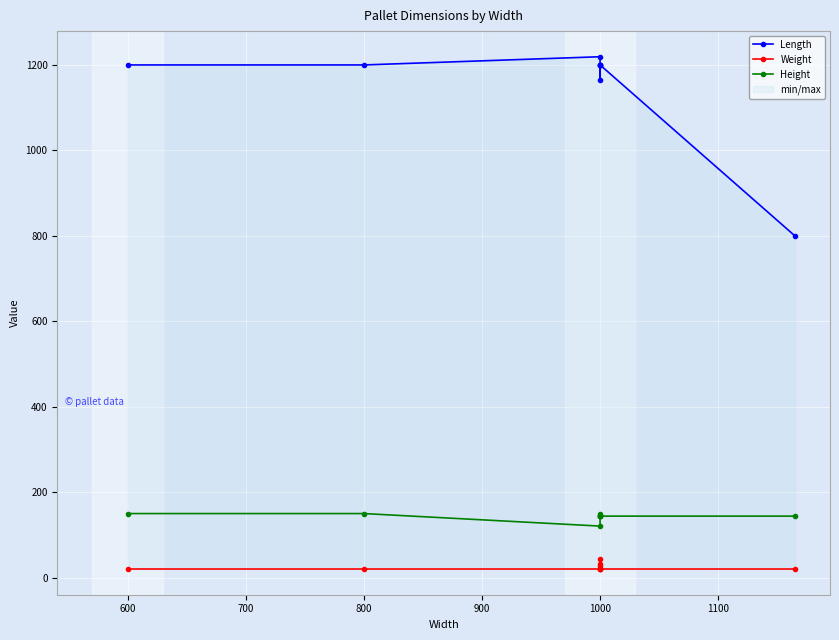

Rank the series at 1000 from highest to lowest value.

Length, Height, Weight